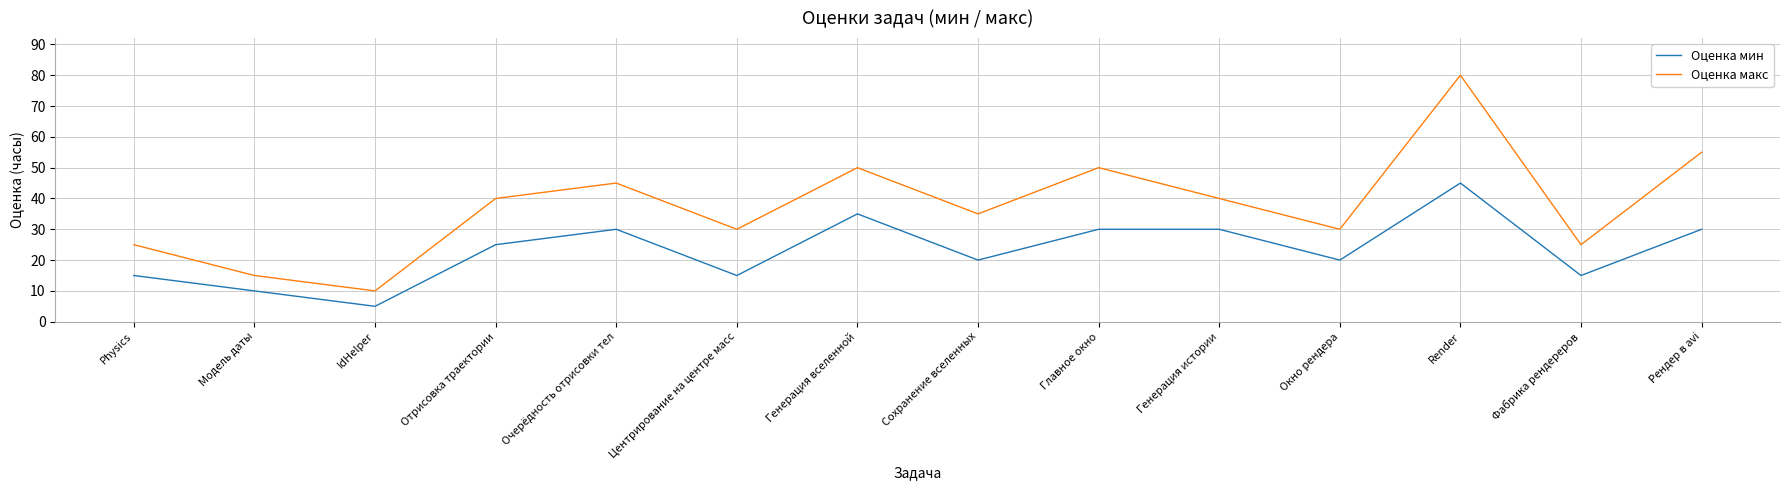

Which series has the largest range (max minus min)?

Оценка макс